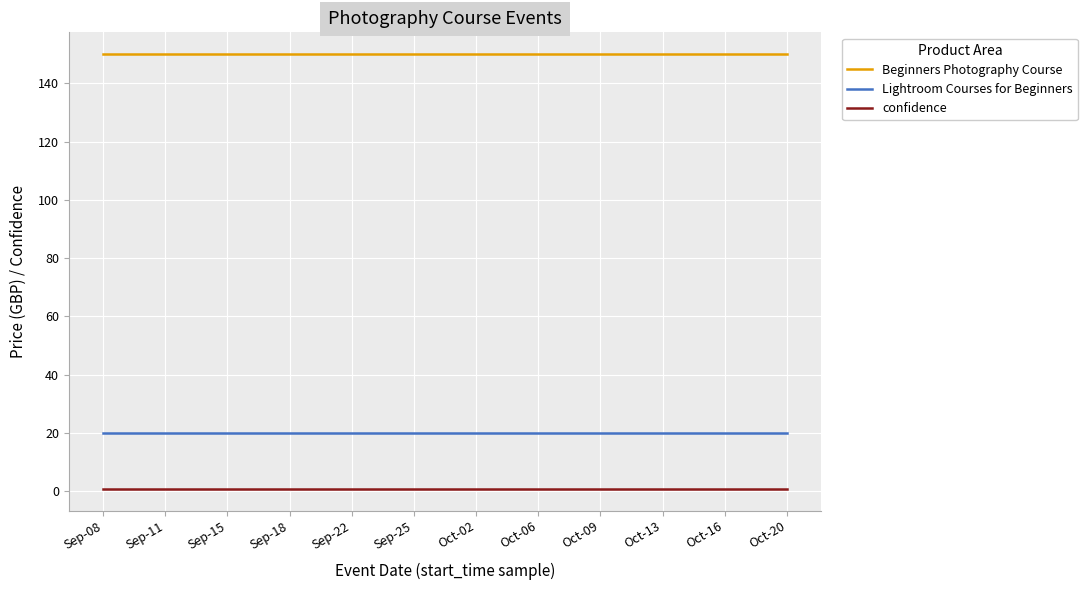

Is the value of Lightroom Courses for Beginners at Oct-06 greater than the value of confidence at Sep-15?

Yes